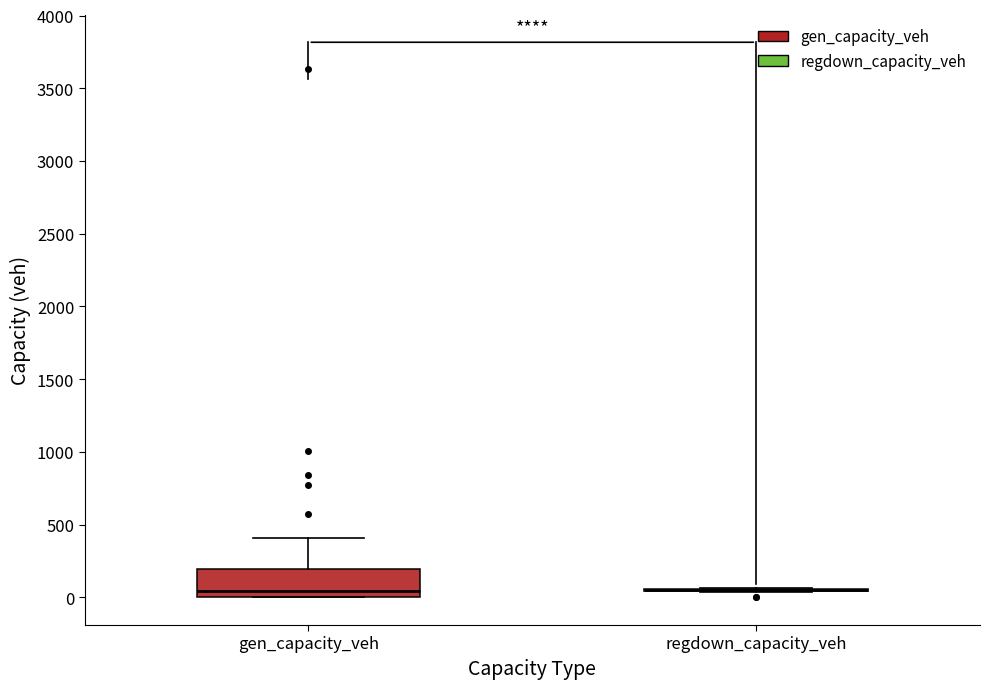

Reading left to right, read every box against the y-axis: the position of its median line, the range the box covers, and the ends of its whiskers. The values are not printed on the chart, so give them approximately, as read against the axis.

gen_capacity_veh: median 50, box 0 to 200, whiskers 0 to 400
regdown_capacity_veh: box collapsed to a line at 50, whiskers 50 to 50